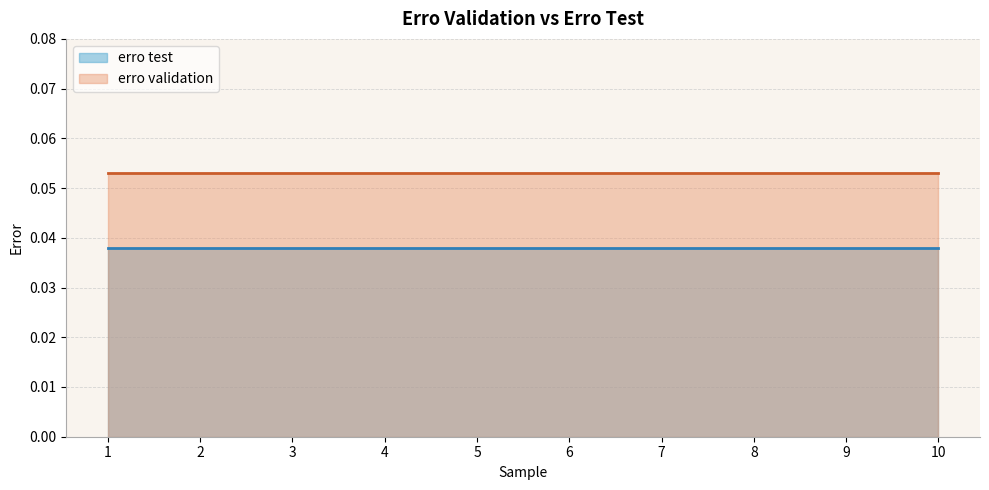

Rank the series by their average value, from highest to lowest.

erro validation, erro test